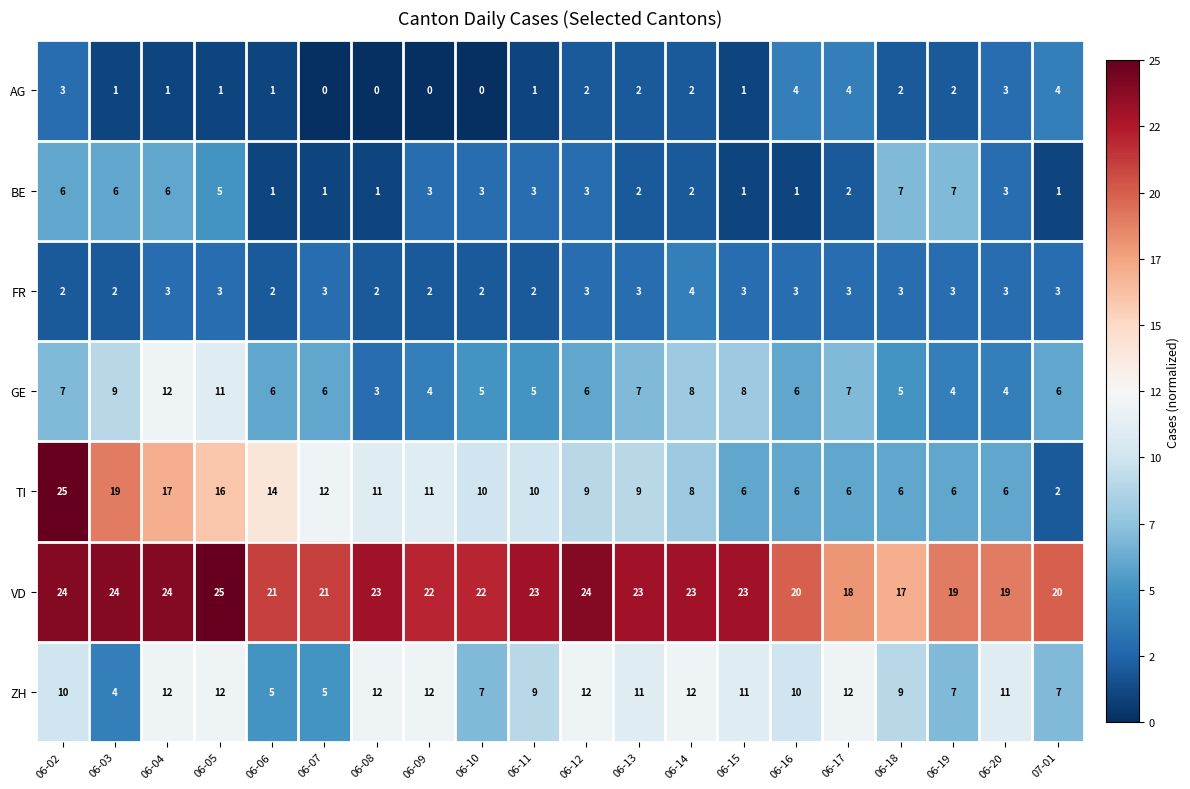

Rank the series at 06-05 from highest to lowest value.

VD, TI, ZH, GE, BE, FR, AG